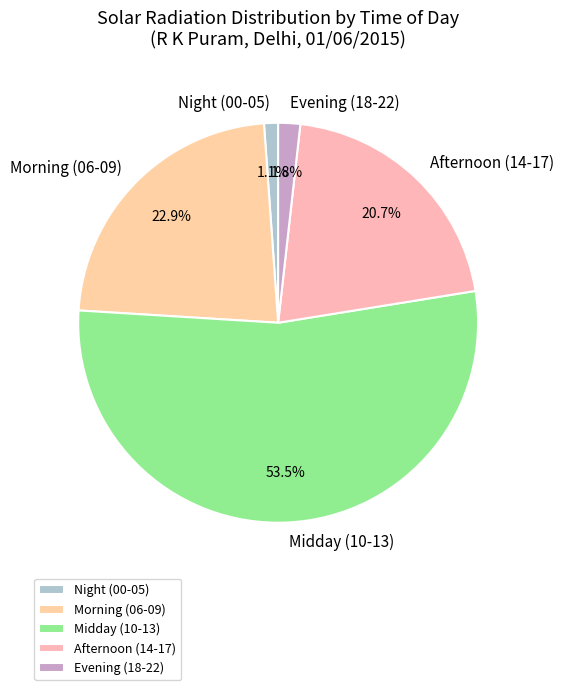

To the nearest percent, what is the difference between the largest and smallest slice percentages?

52%